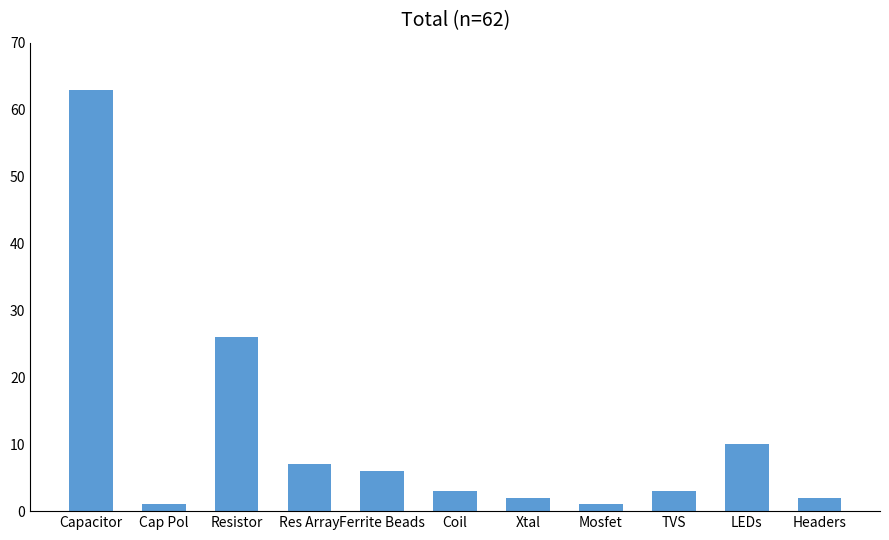

Reading right to left, extract all data points from this chart.

Headers=2	LEDs=10	TVS=3	Mosfet=1	Xtal=2	Coil=3	Ferrite Beads=6	Res Array=7	Resistor=26	Cap Pol=1	Capacitor=63